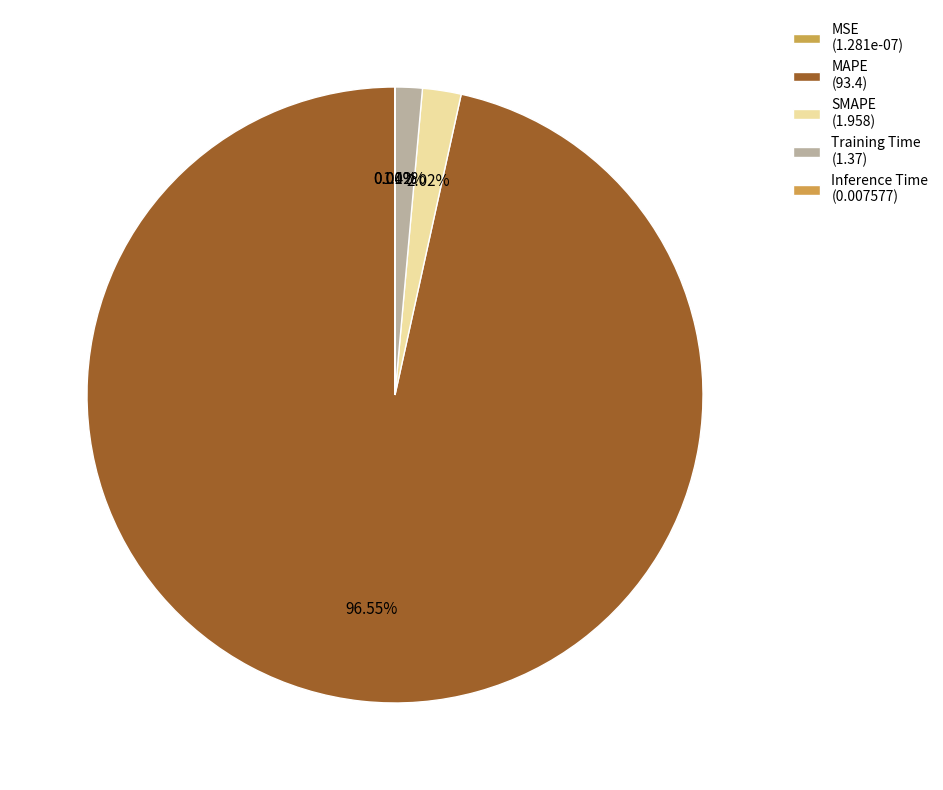

What is the smallest slice in the pie chart?

MSE